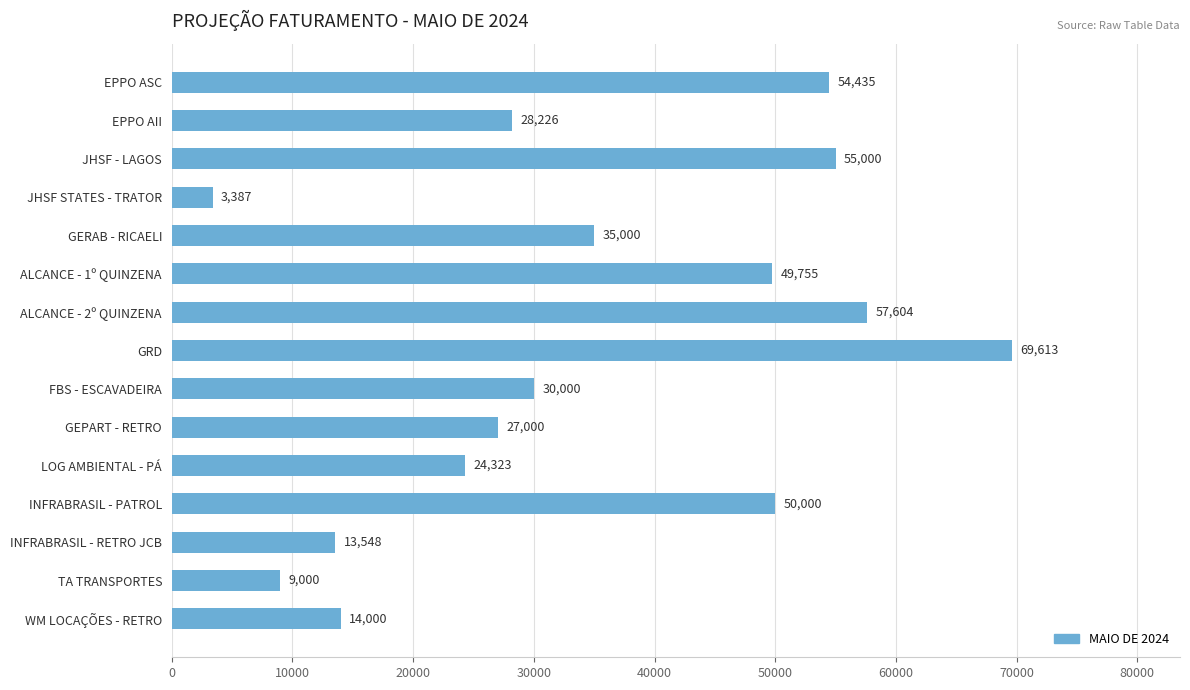

What is the difference between the maximum and minimum values?

66225.8